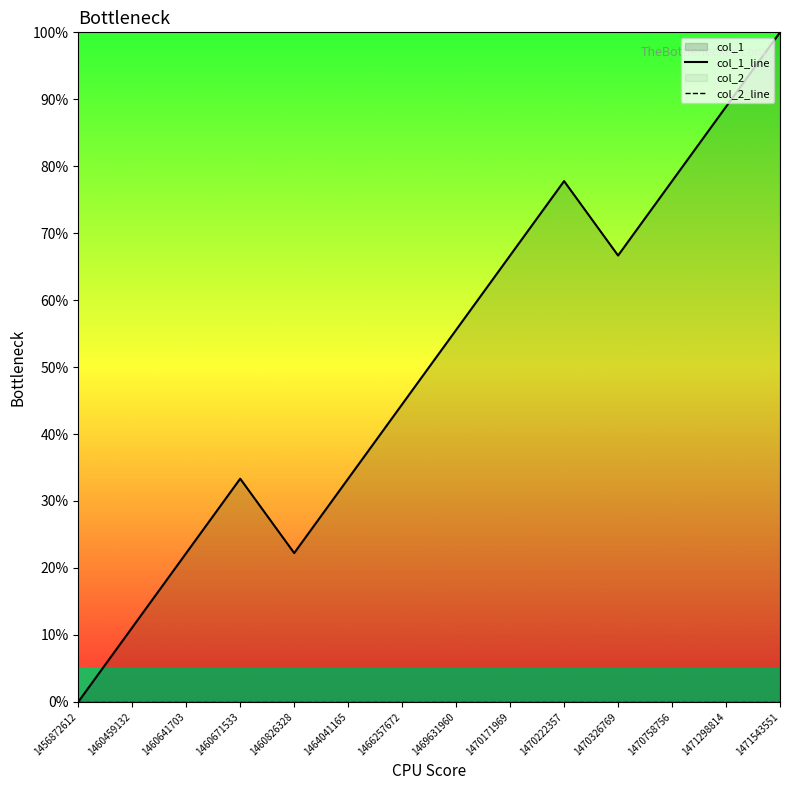

How many values in col_1_line are above zero?

13